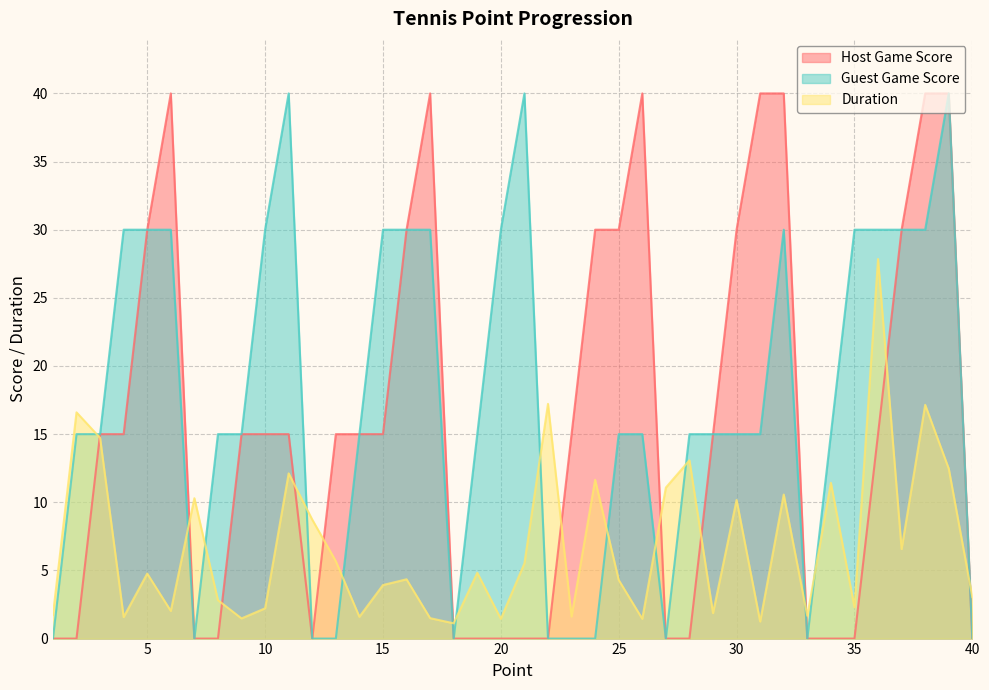

Between 8 and 12, which is larger?

8